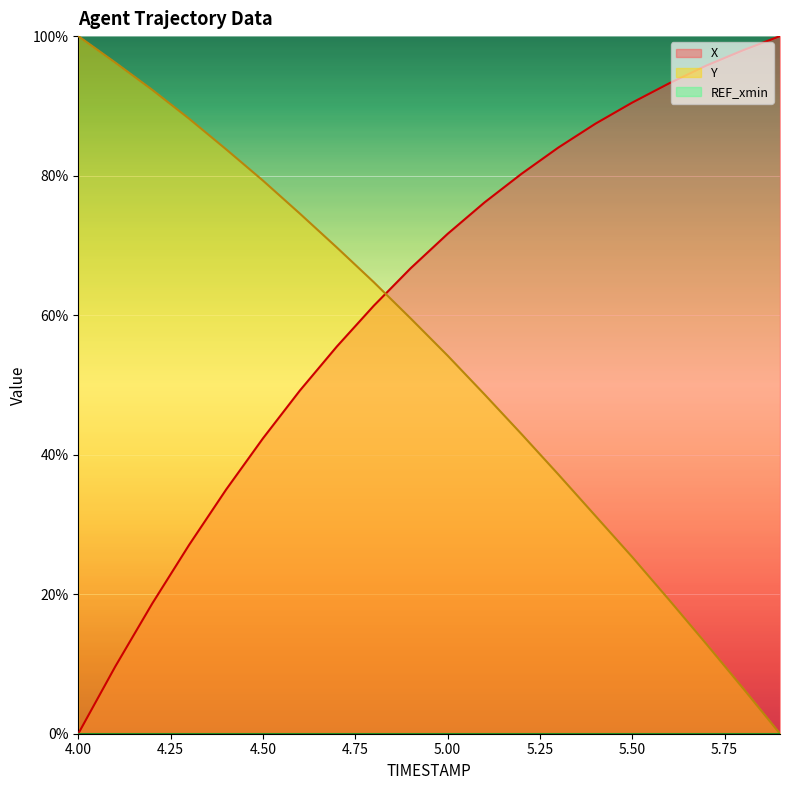

Reading left to right, transcribe all the data shown in this chart.

X: 0.0	9.6	18.6	27.1	35.0	42.3	49.2	55.5	61.3	66.7	71.7	76.2	80.3	84.0	87.4	90.5	93.2	95.8	98.0	100.0
Y: 100.0	96.2	92.3	88.2	83.8	79.3	74.6	69.7	64.7	59.5	54.2	48.6	43.0	37.2	31.2	25.3	19.2	12.9	6.5	0.0